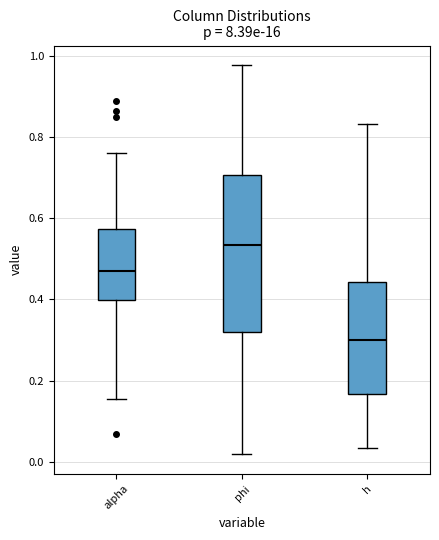

Which box's median line is the highest?

phi